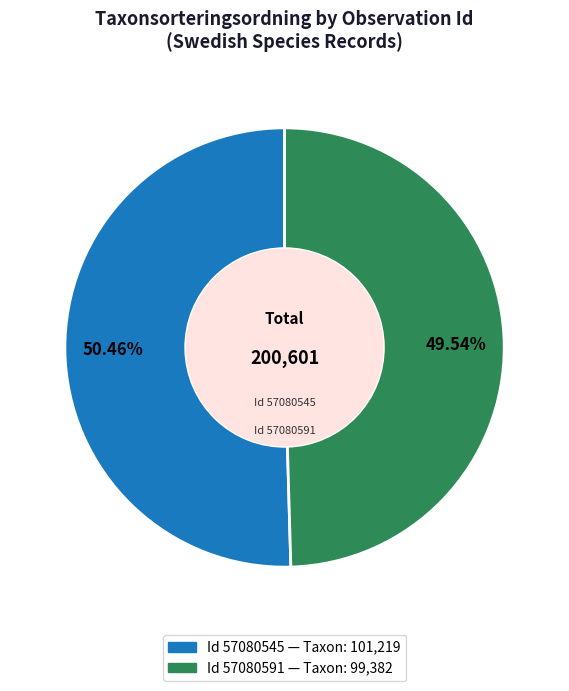

Is there any slice that represents more than half of the pie?

Yes